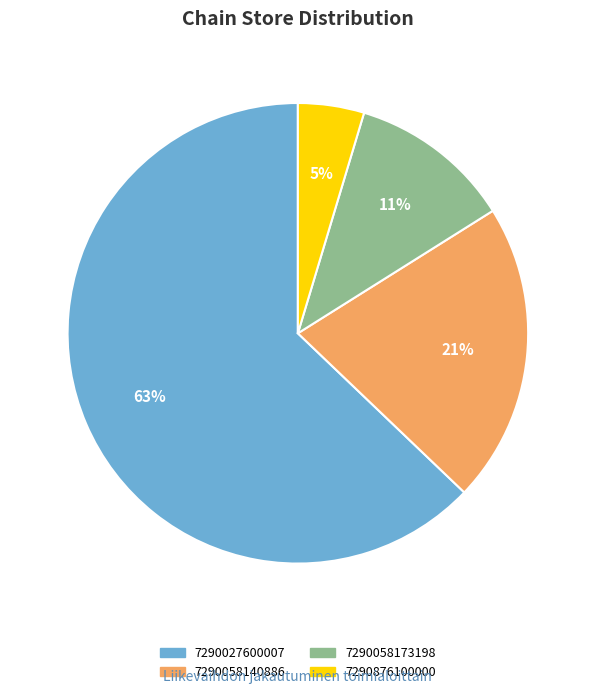

To the nearest percent, what is the difference between the largest and smallest slice percentages?

58%